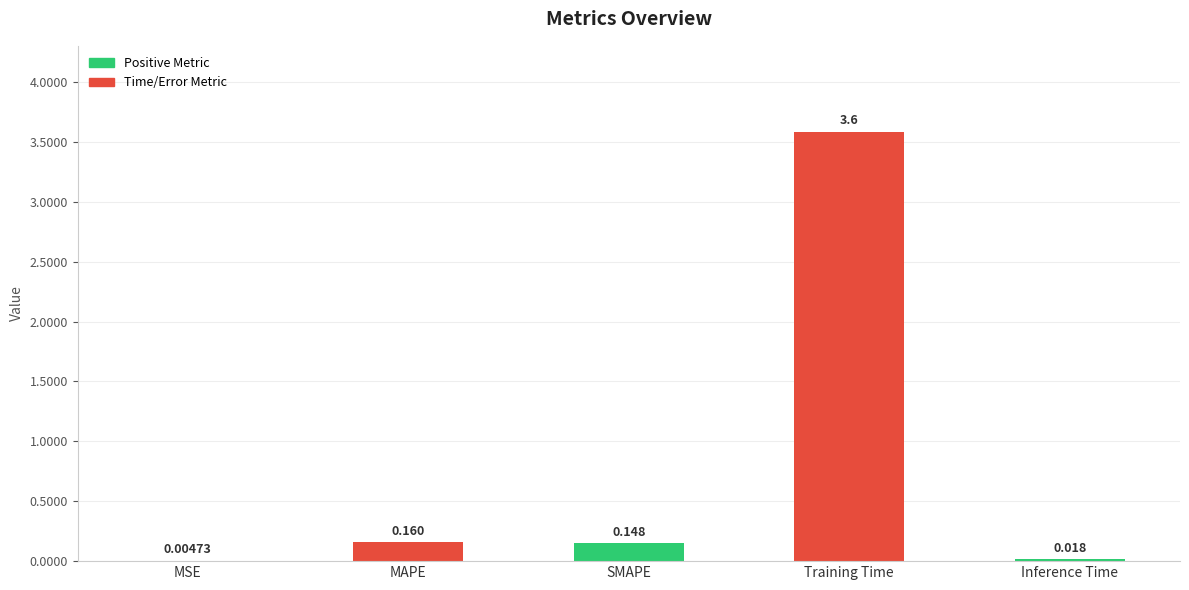

Between Inference Time and SMAPE, which is larger?

SMAPE